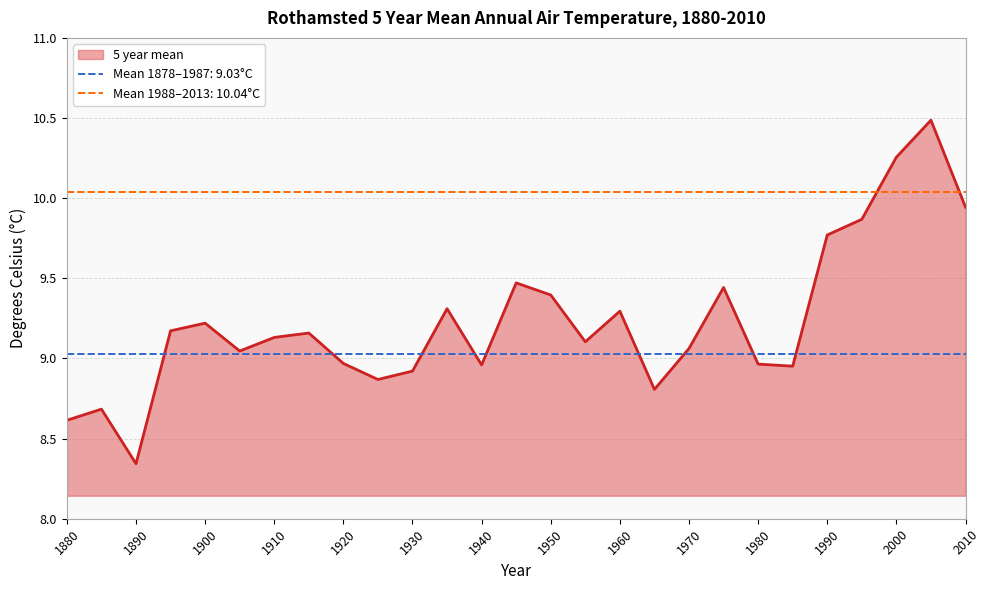

The chart shows a value of 8.9 at 1930. True or false?

True